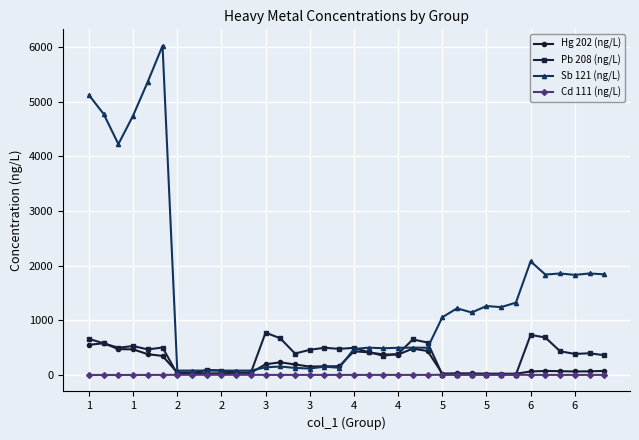

What is the value of the Sb 121 (ng/L) point at the 21st from the left?

490.4